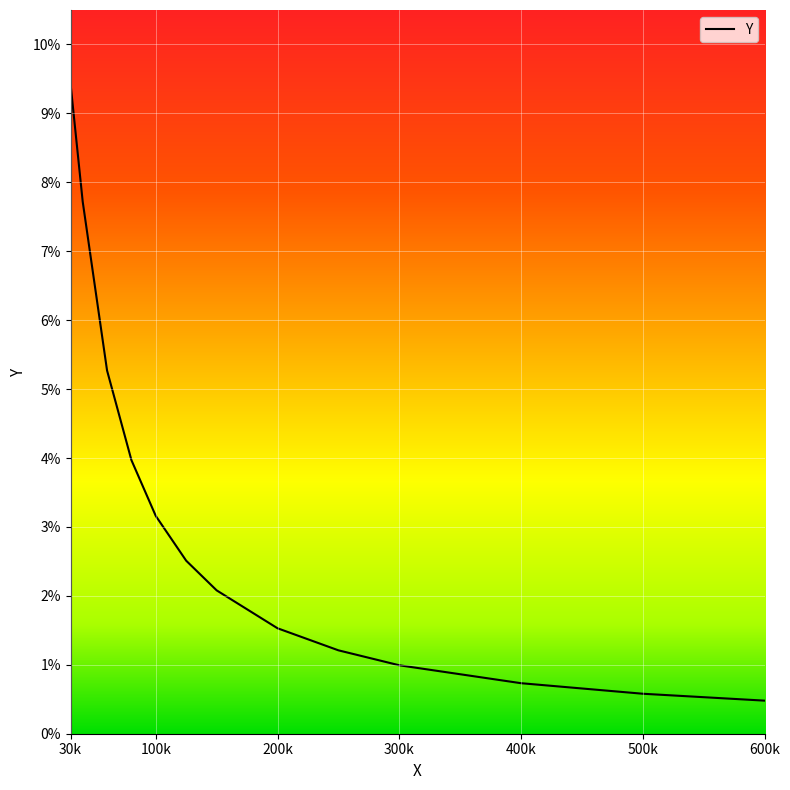

At which label is the value closest to 0?

600k